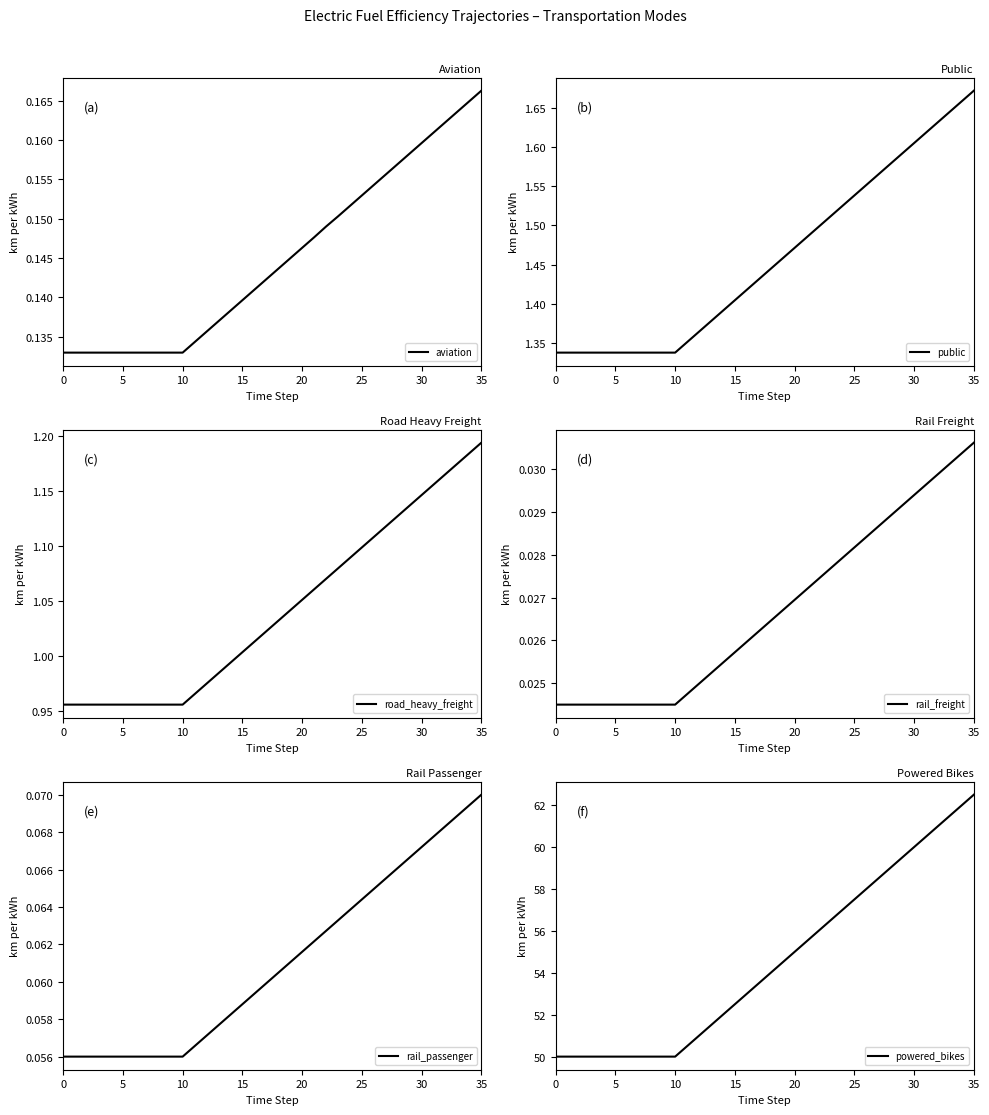

Where does the road_heavy_freight series first go above 1?

15